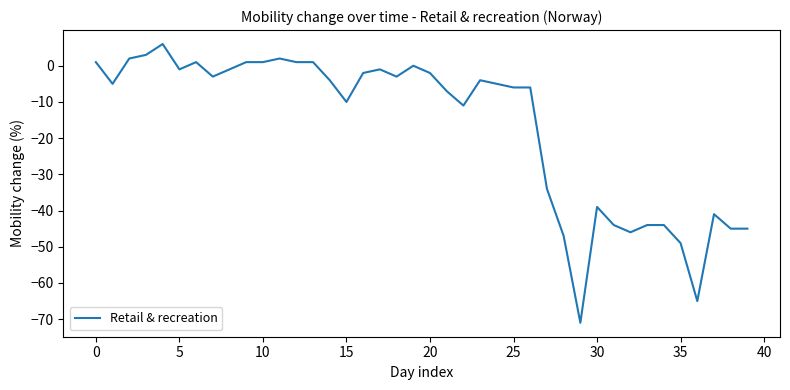

What is the minimum value shown in the chart?

-71